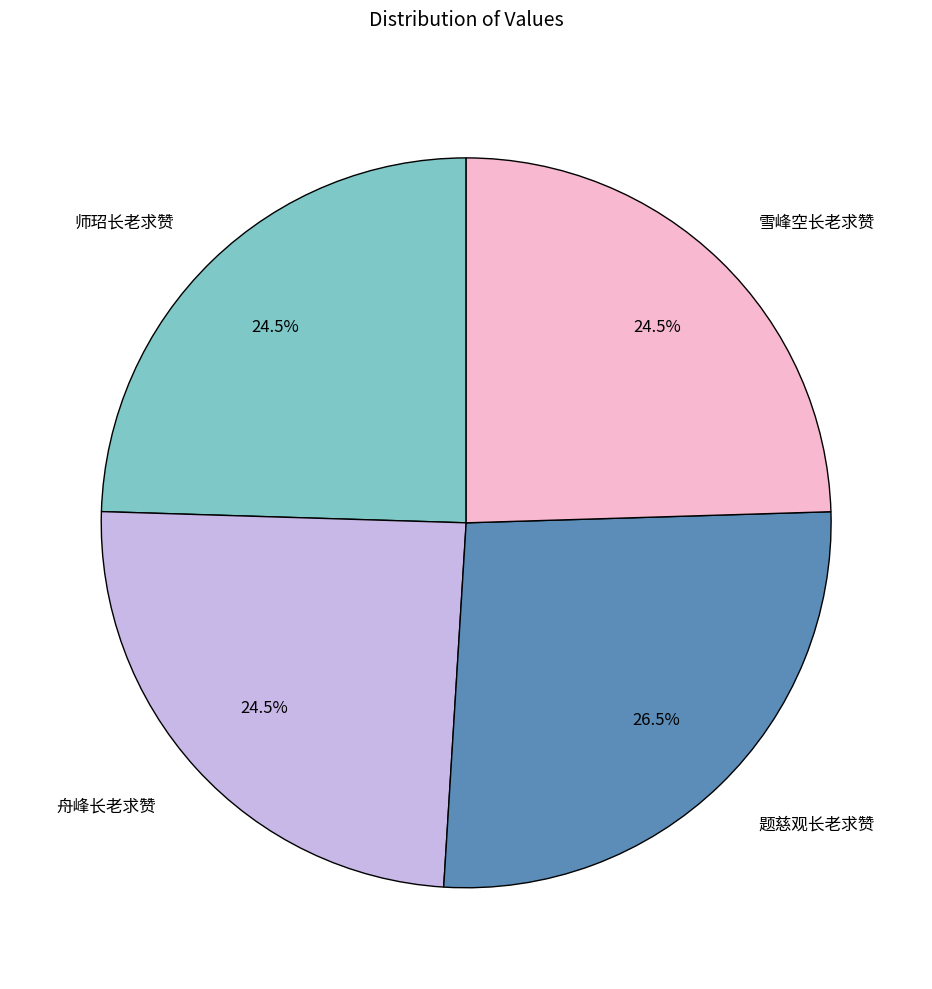

Is the sum of 舟峰长老求赞 and 师玿长老求赞 greater than half?

No